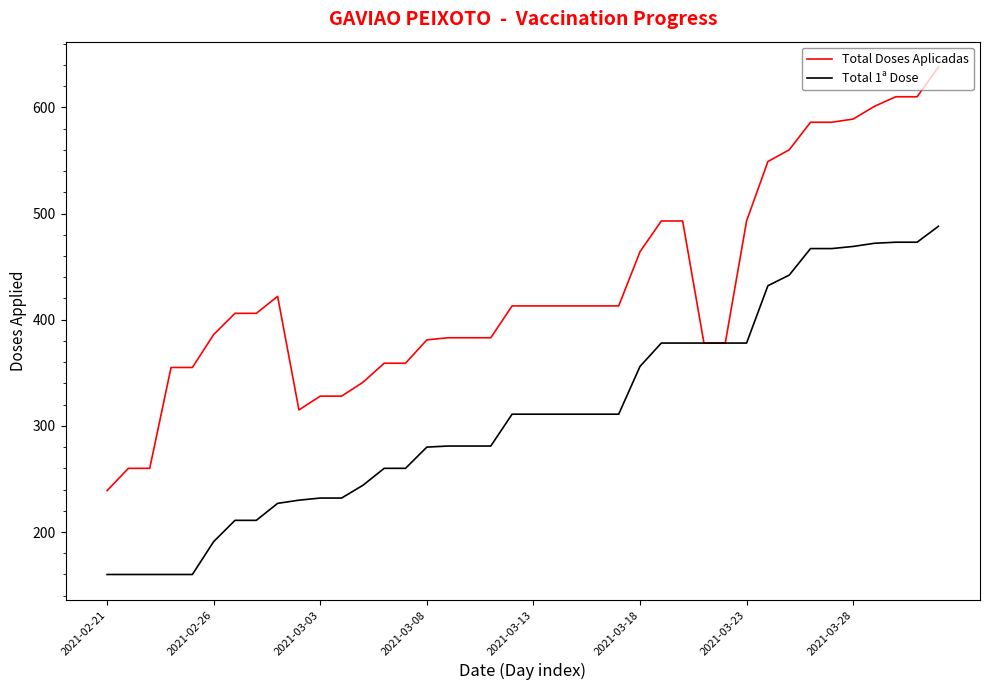

Which series has the widest spread of values?

Total Doses Aplicadas